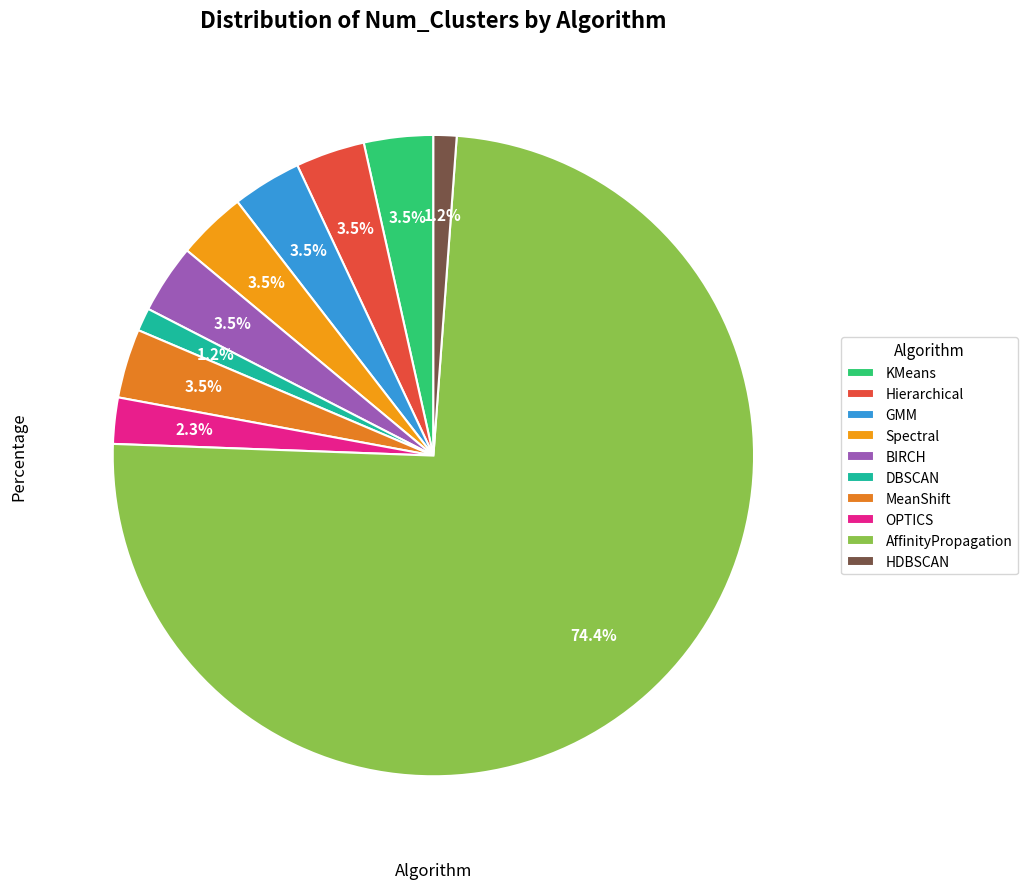

How much of the chart is everything except HDBSCAN?

98.8%